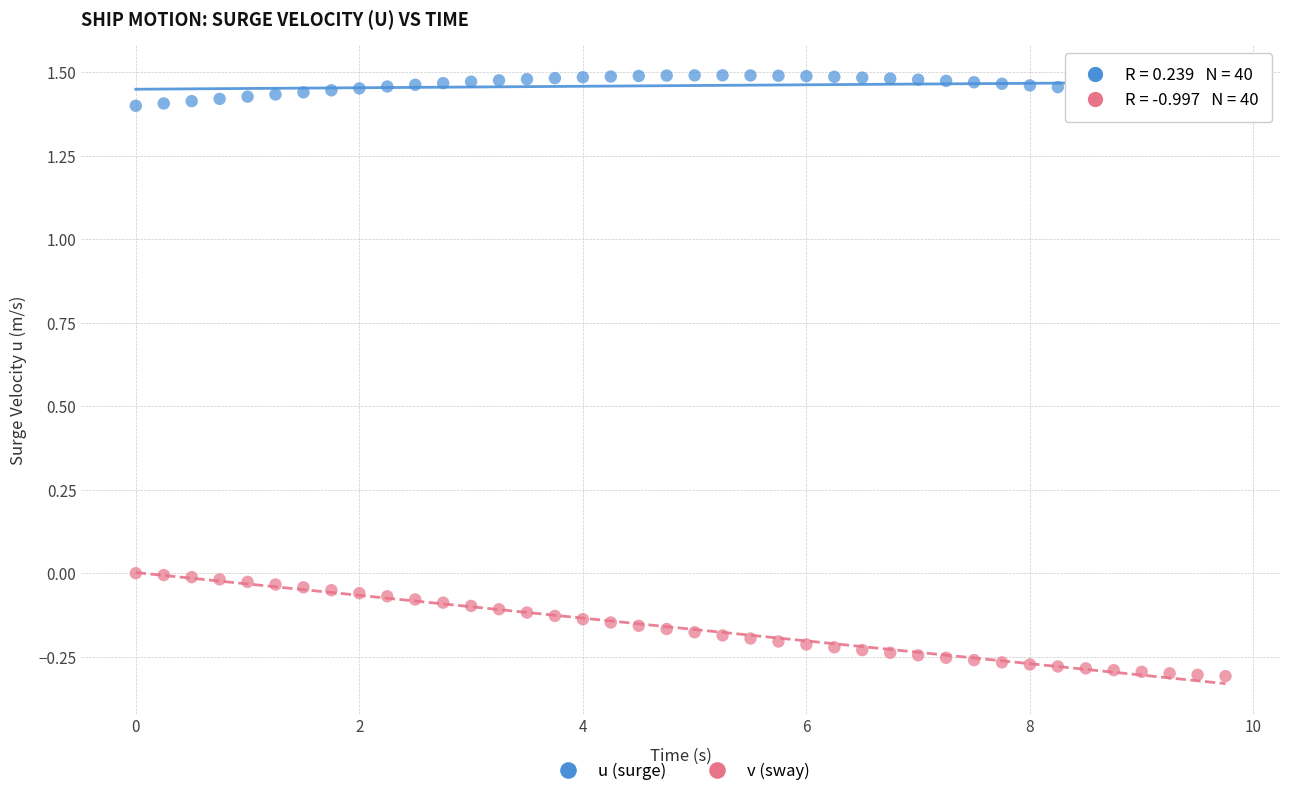

Across all data points, what is the range of X values (max minus min)?

9.8